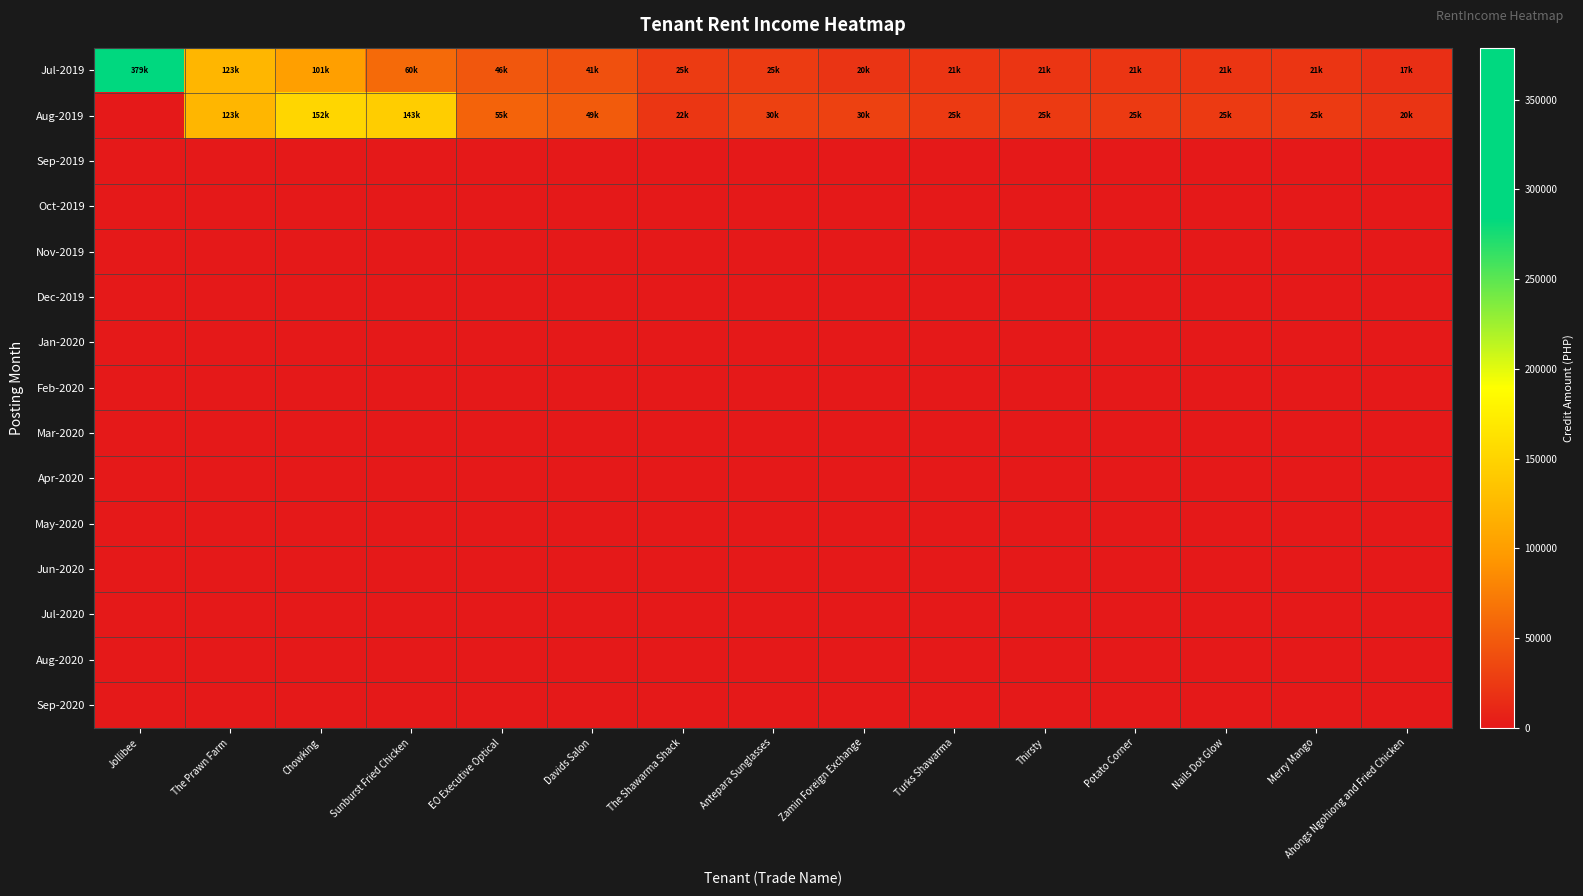

At how many categories does at least one series exceed 254212?

1